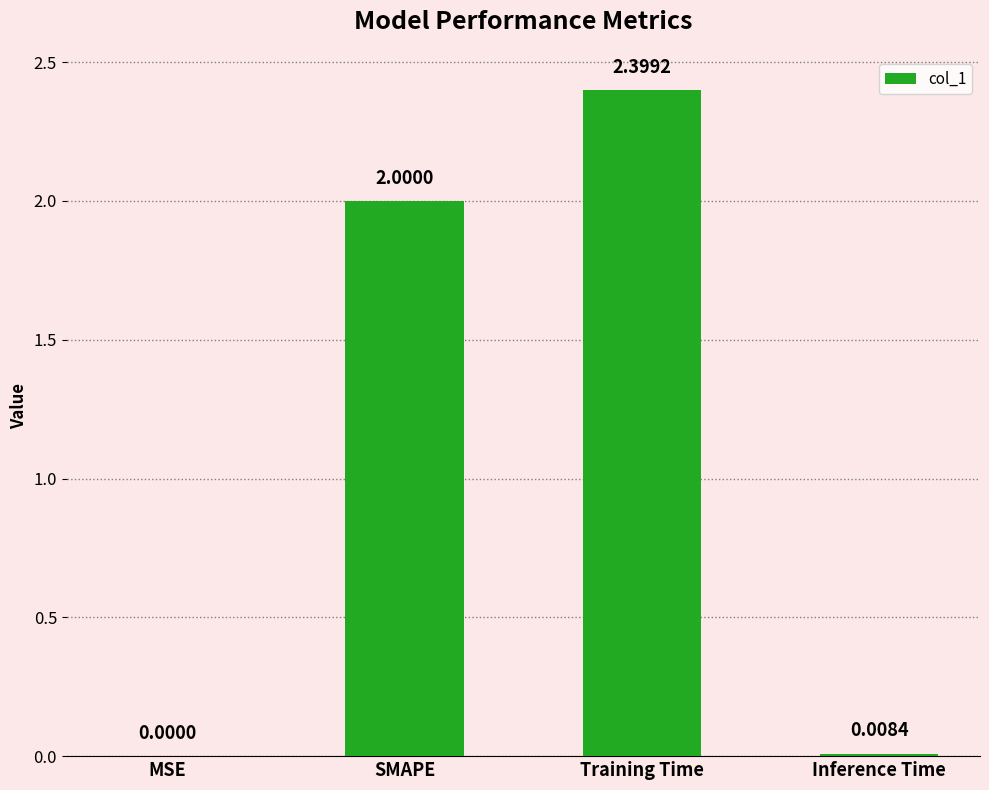

Does the chart contain stacked bars?

No